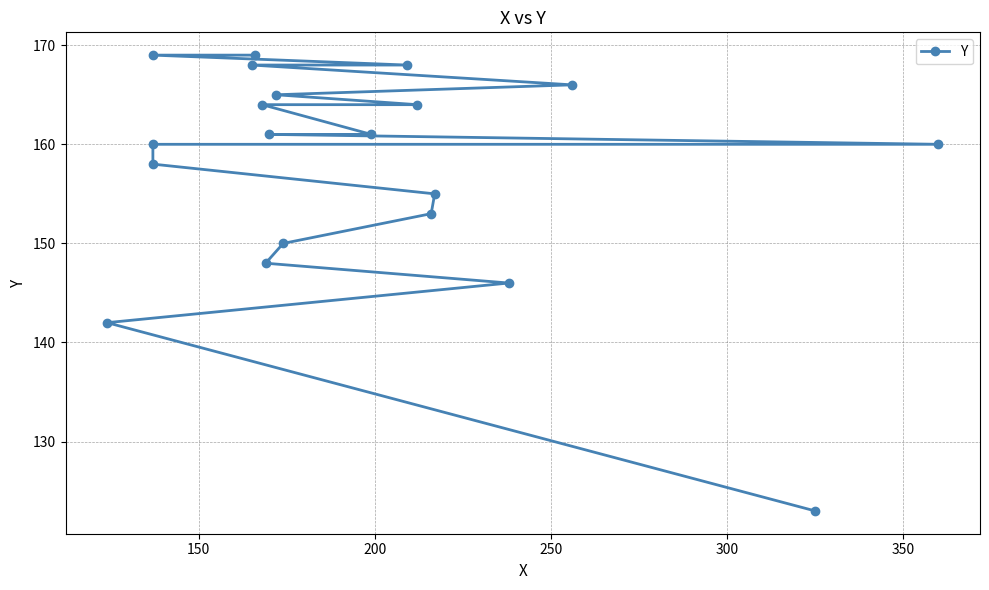

What is the maximum value shown in the chart?

169